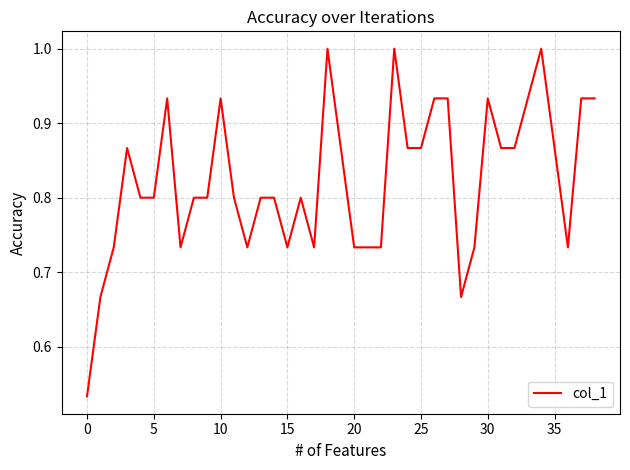

What is the average value?

0.8